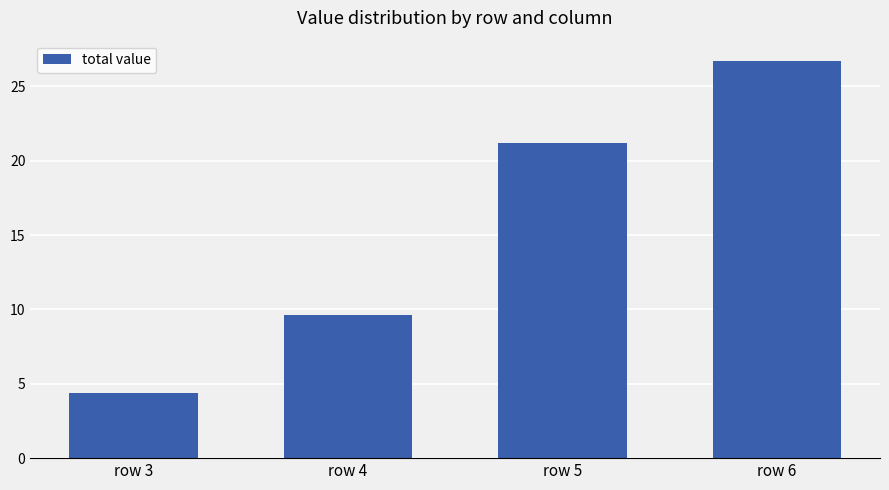

Does the chart contain stacked bars?

No